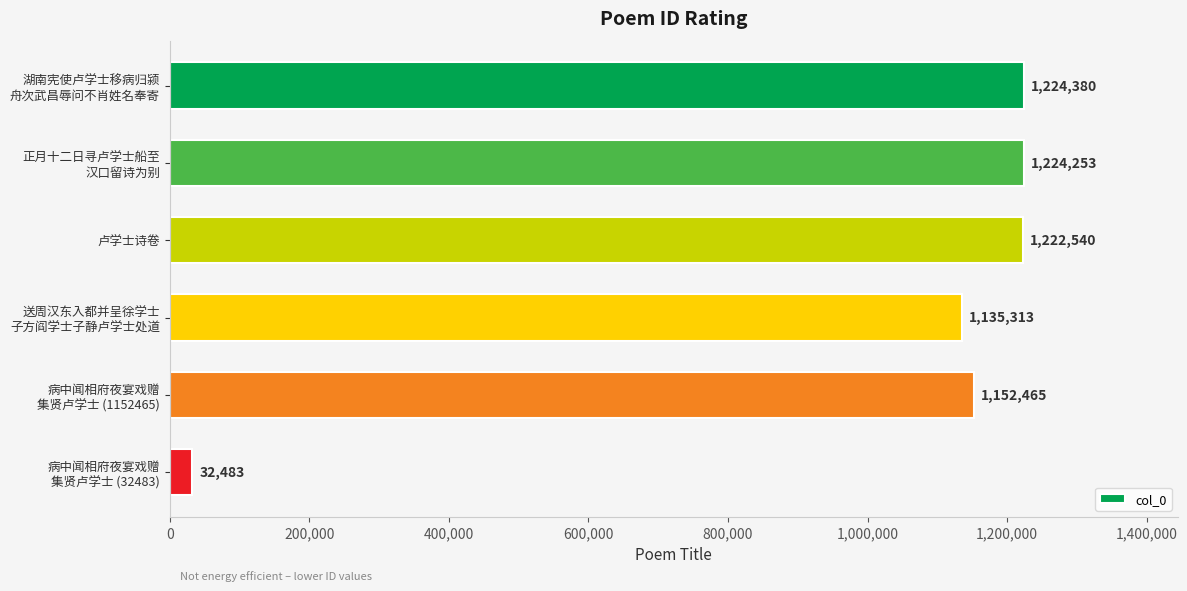

List the labels in order of value, largest first.

湖南宪使卢学士移病归颍
舟次武昌辱问不肖姓名奉寄, 正月十二日寻卢学士船至
汉口留诗为别, 卢学士诗卷, 病中闻相府夜宴戏赠
集贤卢学士 (1152465), 送周汉东入都并呈徐学士
子方阎学士子静卢学士处道, 病中闻相府夜宴戏赠
集贤卢学士 (32483)